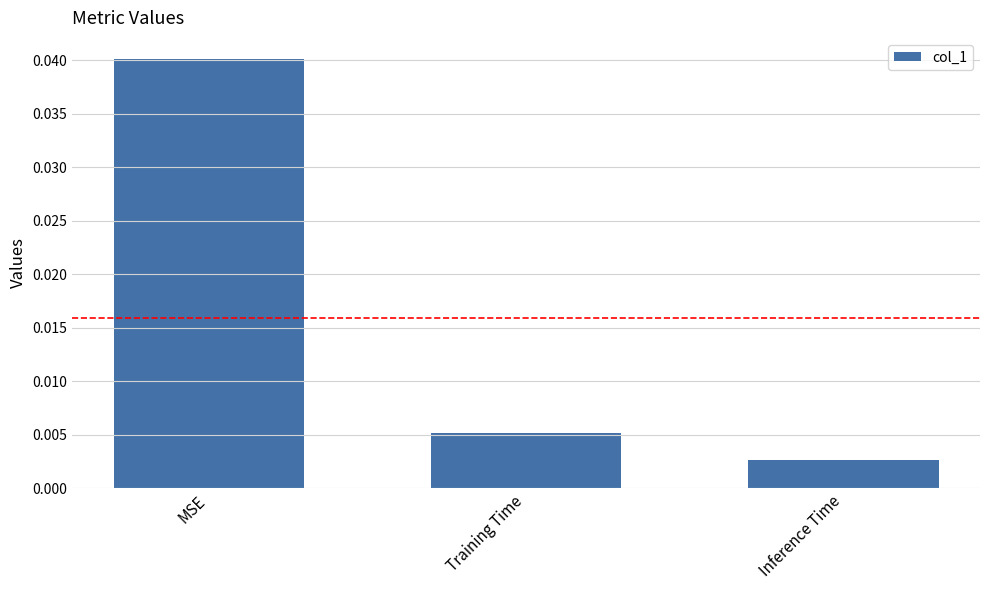

List the labels in order of value, smallest first.

Inference Time, Training Time, MSE